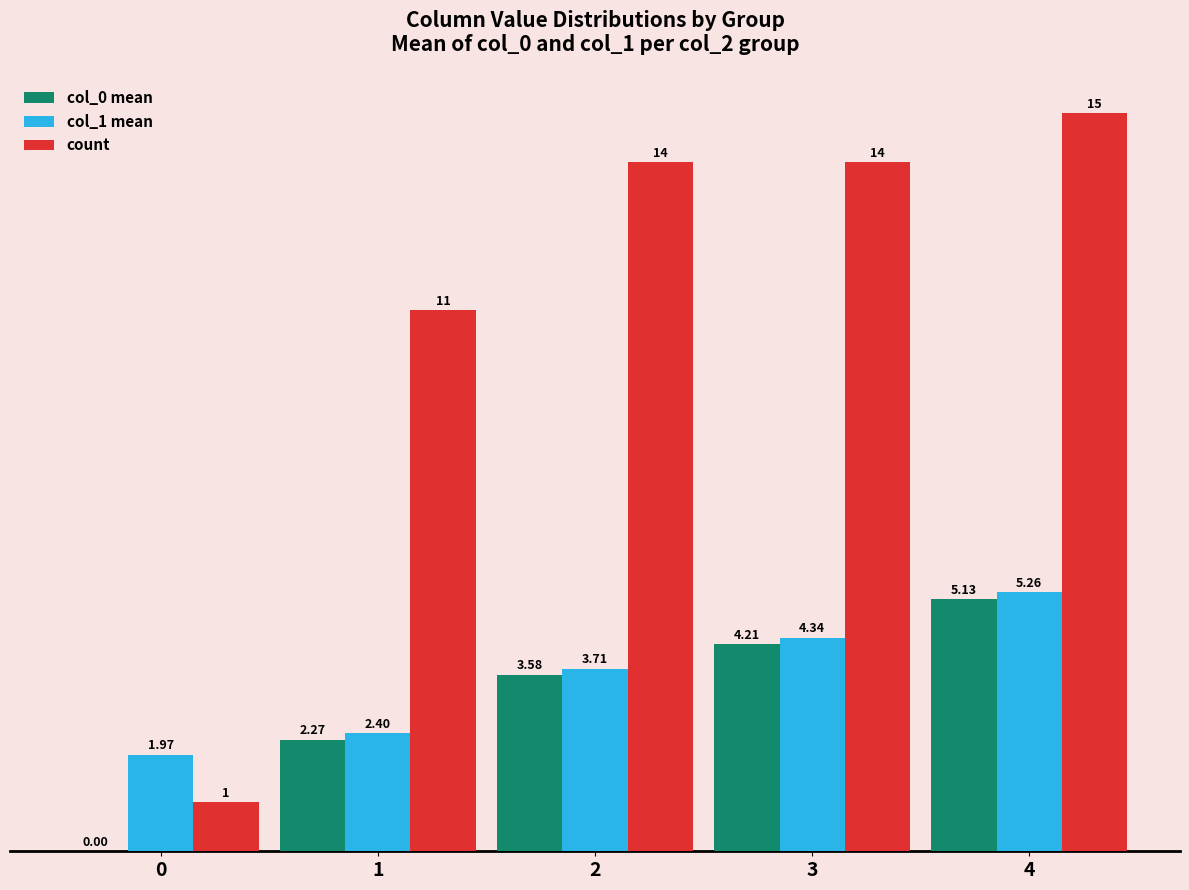

What is the sum of all count values?

55.0